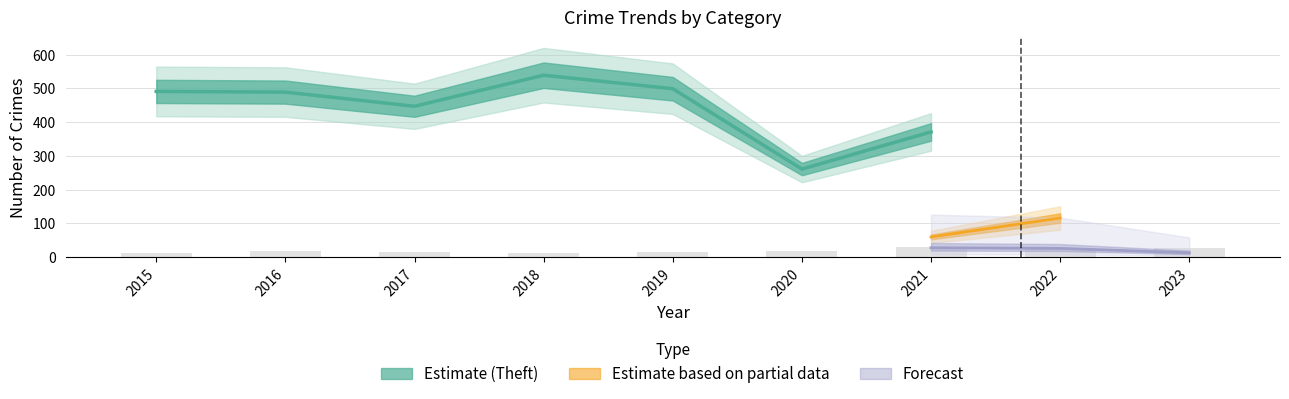

The value at 2016 is 11. True or false?

False